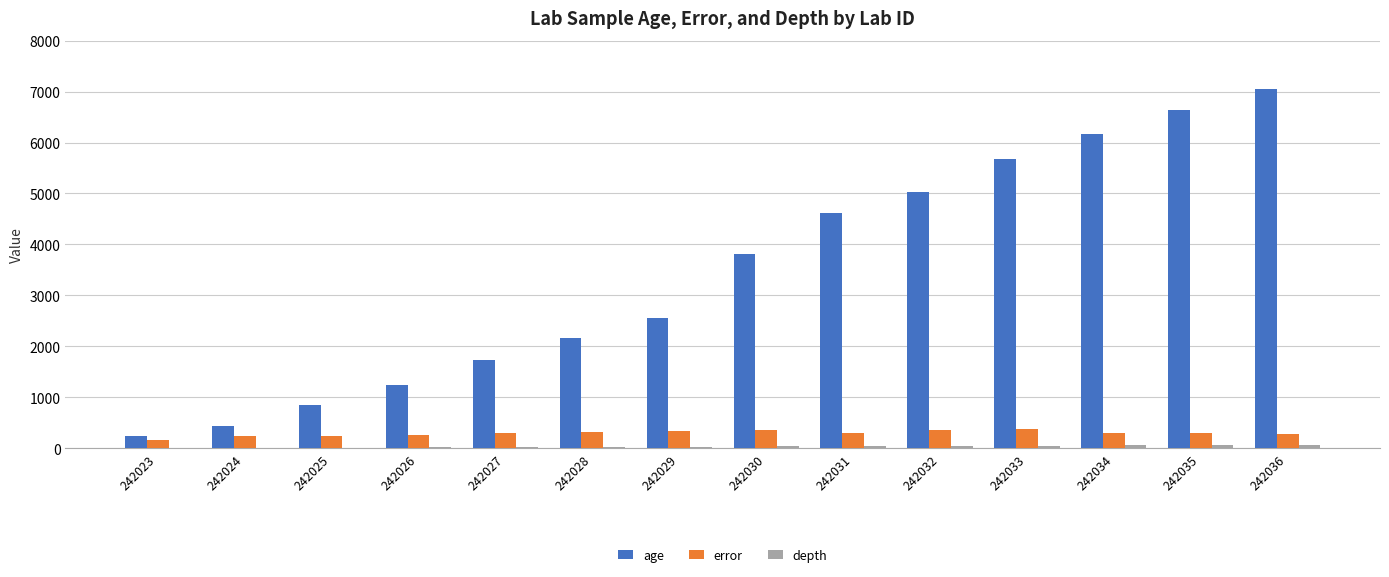

Where is age nearest to the value 3637?

242030